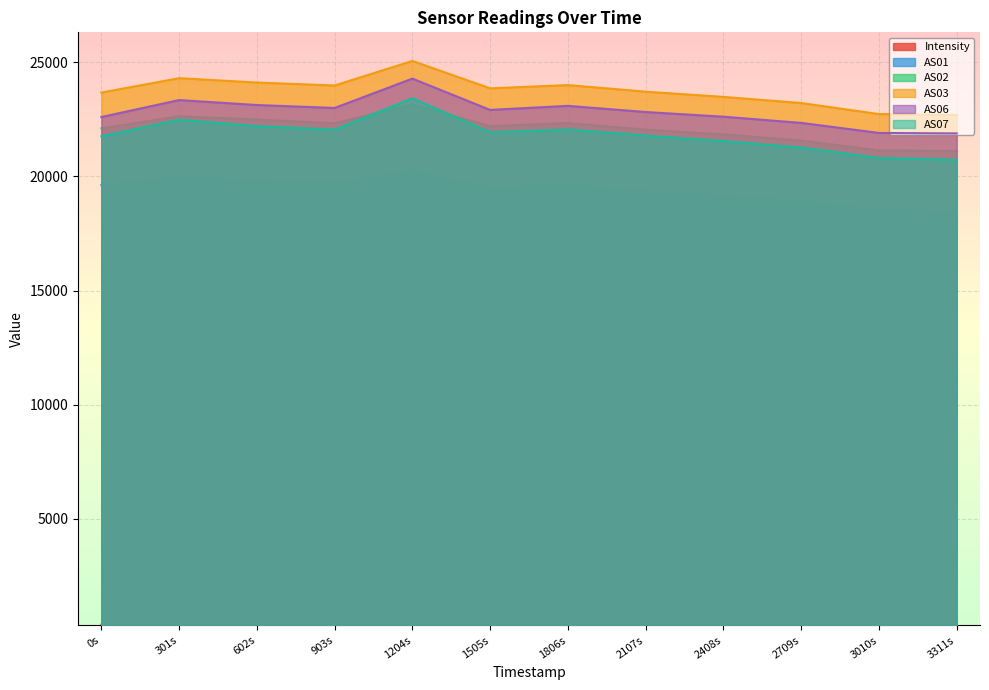

The AS02 series shows 21141.0 at 3010s. True or false?

True